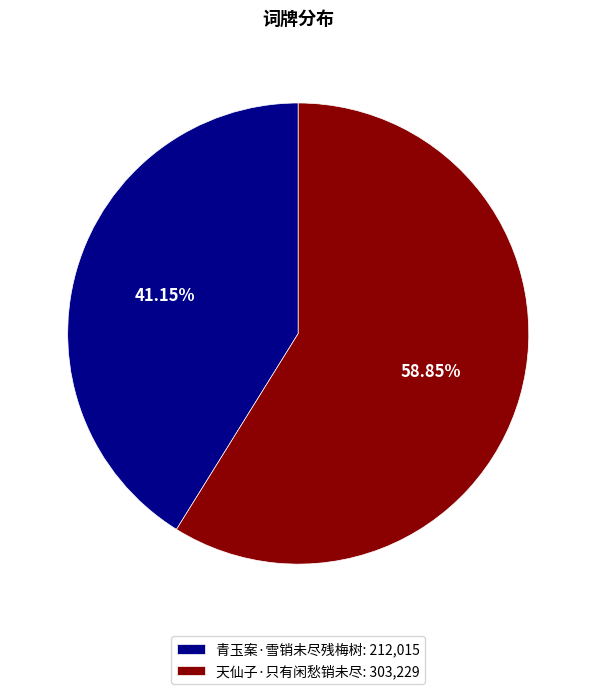

The 青玉案·雪销未尽残梅树 slice represents 41% of the pie. True or false?

True